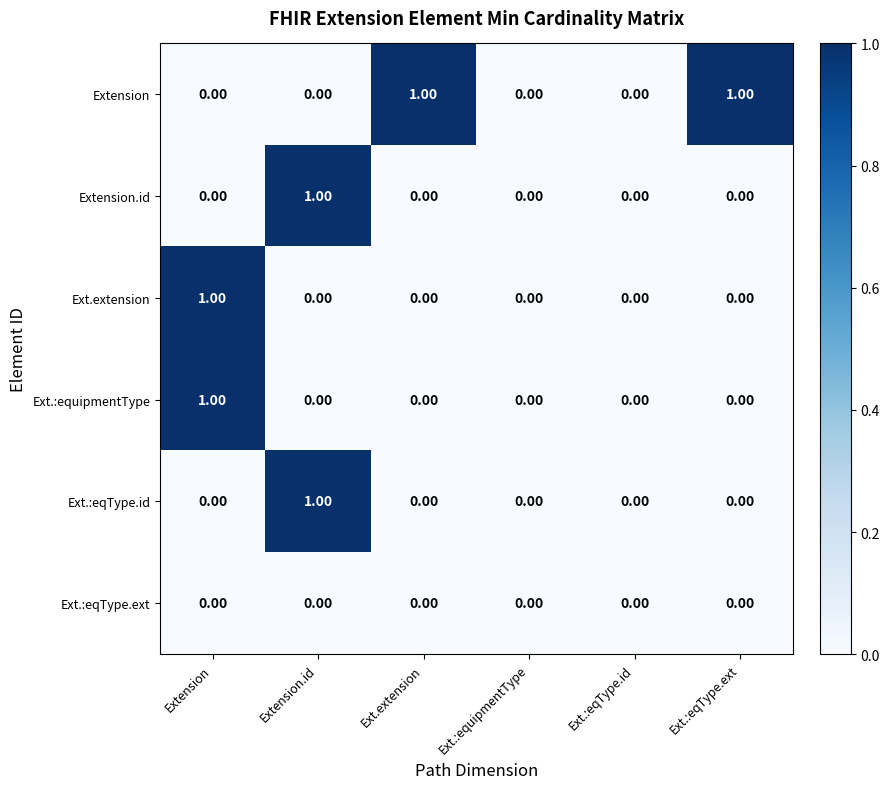

Which series has the largest total across all categories?

Extension